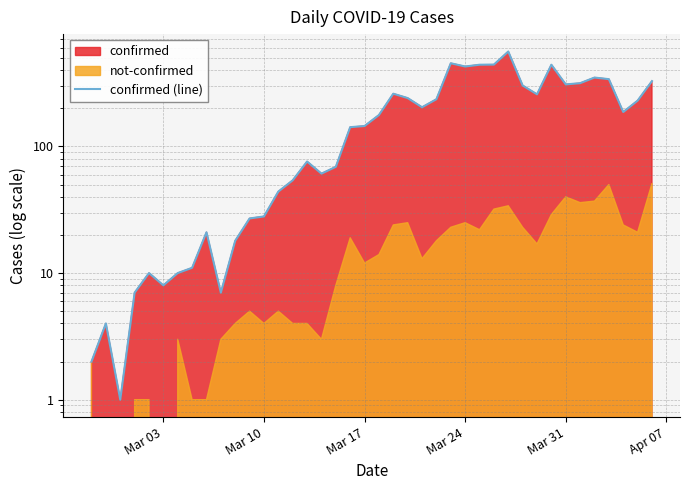

Count the number of categories in the chart.

40